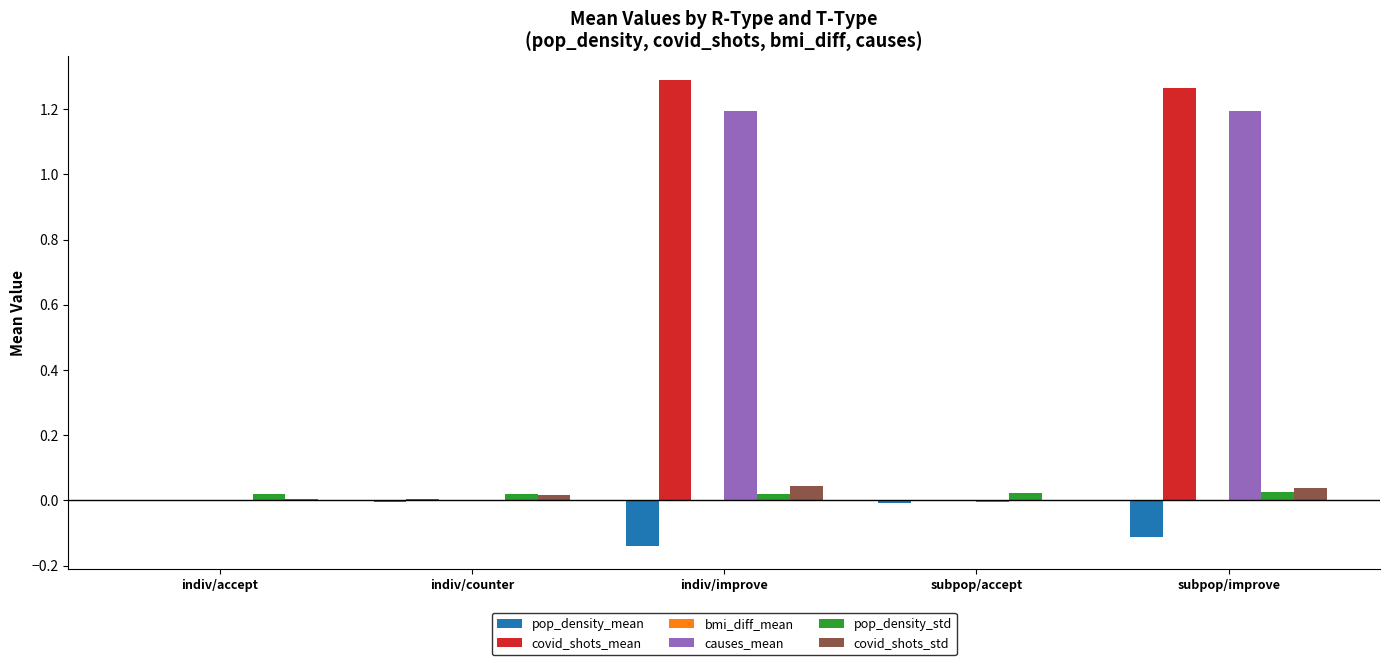

True or false: covid_shots_mean has a value of 0.0 at indiv/counter.

True